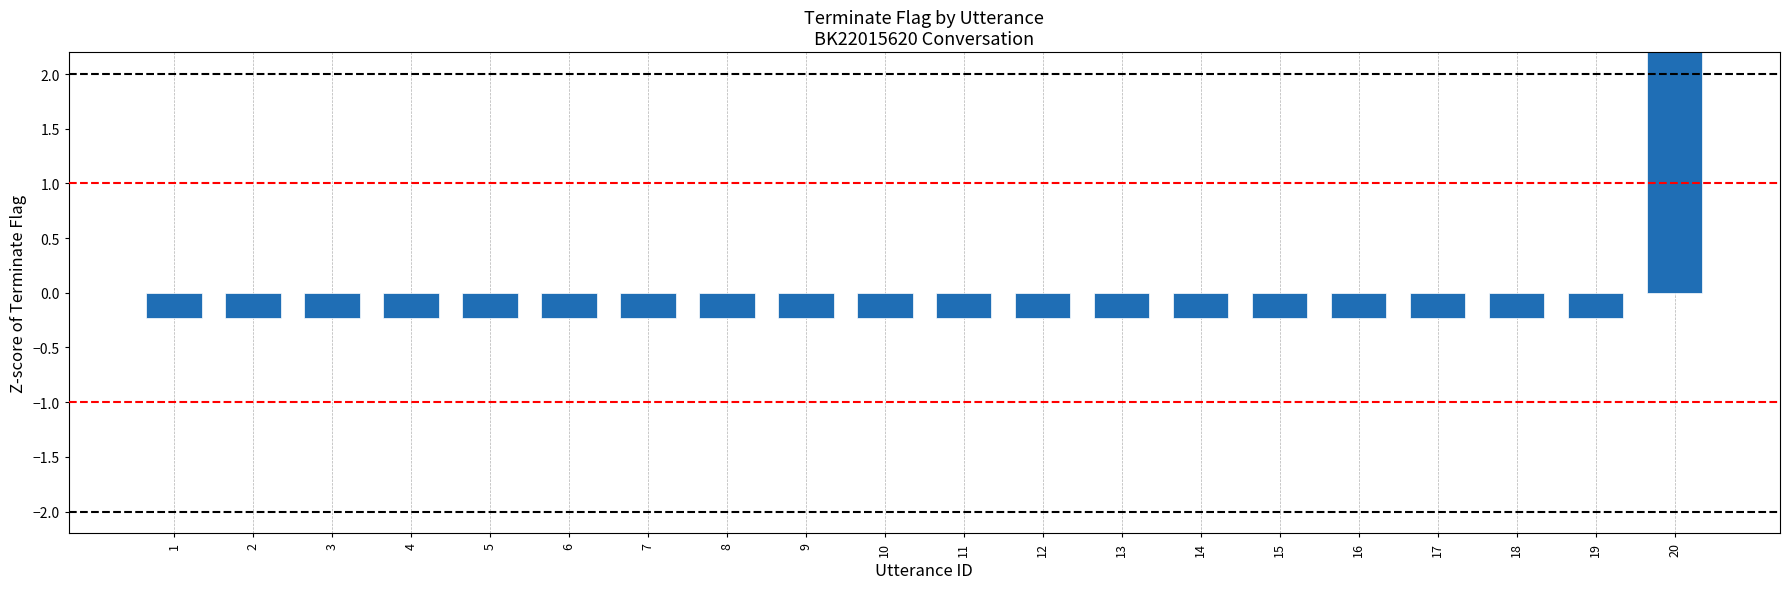

What is the smallest value displayed?

-0.2